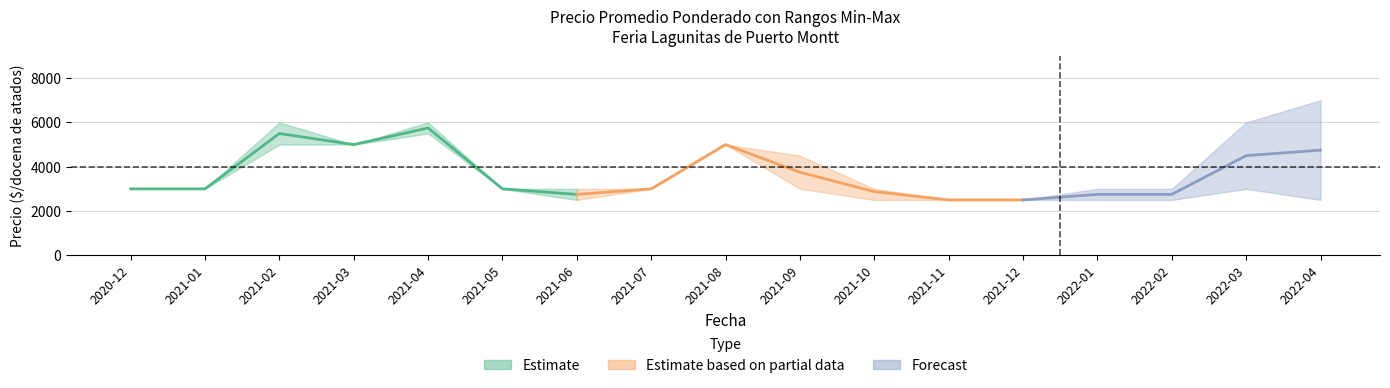

The value at 2021-02 is 5500. True or false?

True